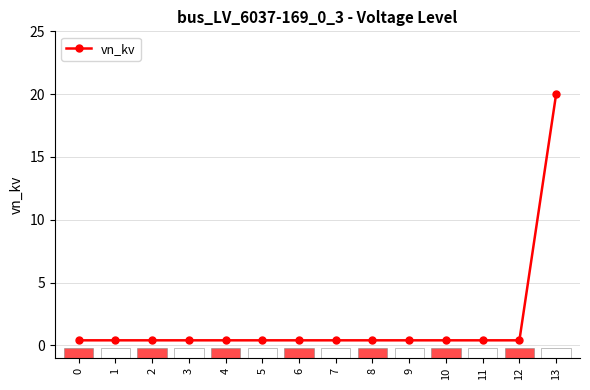

What is the approximate value at 10?

0.4